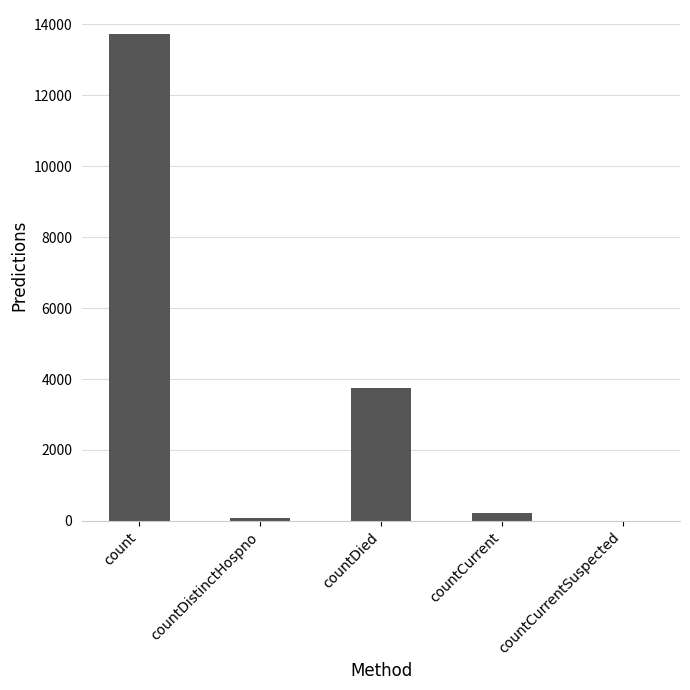

Are the bars grouped side by side (vs. stacked)?

No